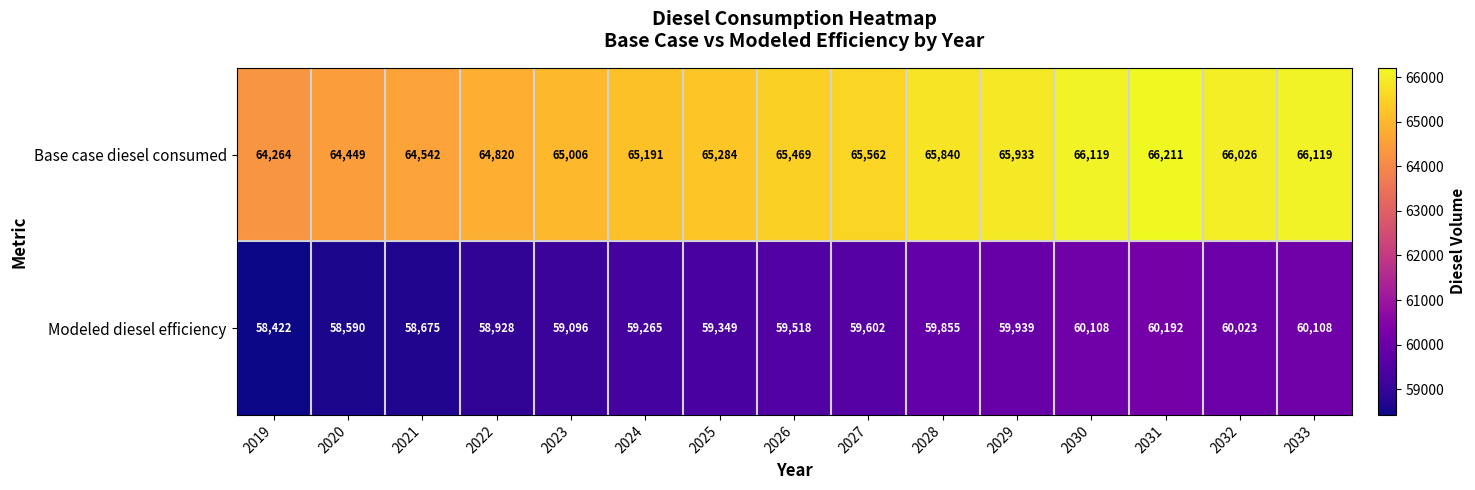

The Modeled diesel efficiency series shows 96123 at 2033. True or false?

False